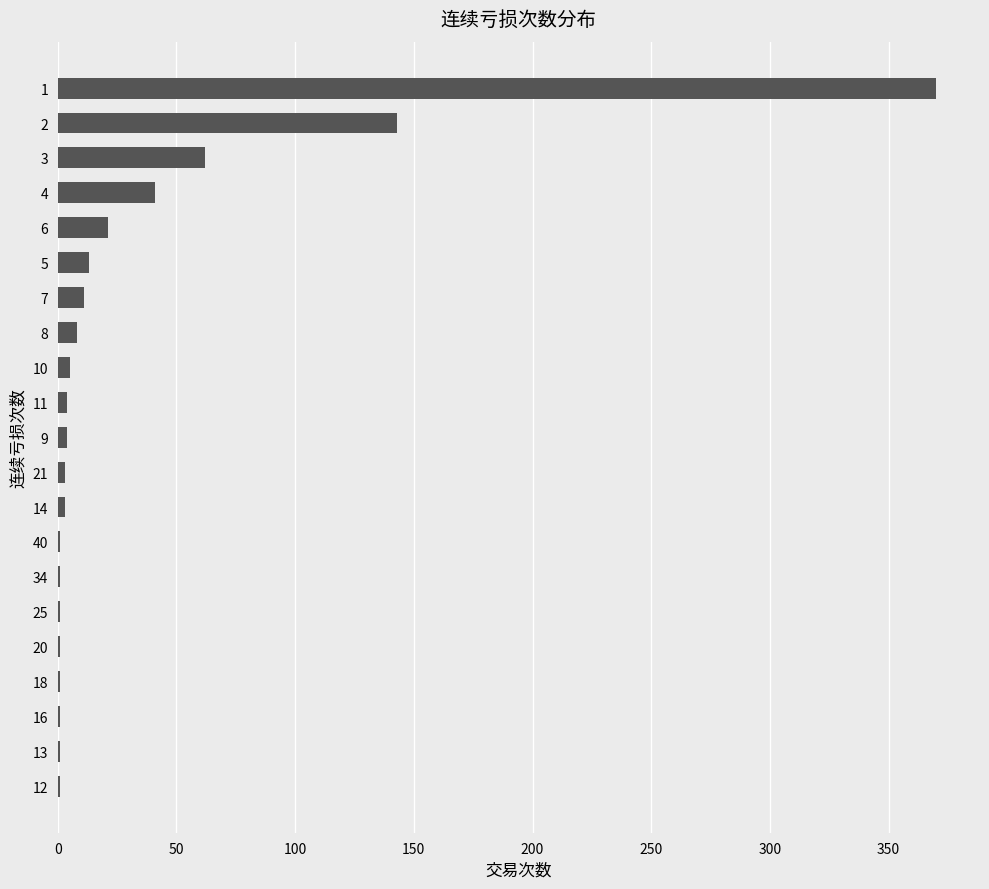

What is the sum of all values?

696